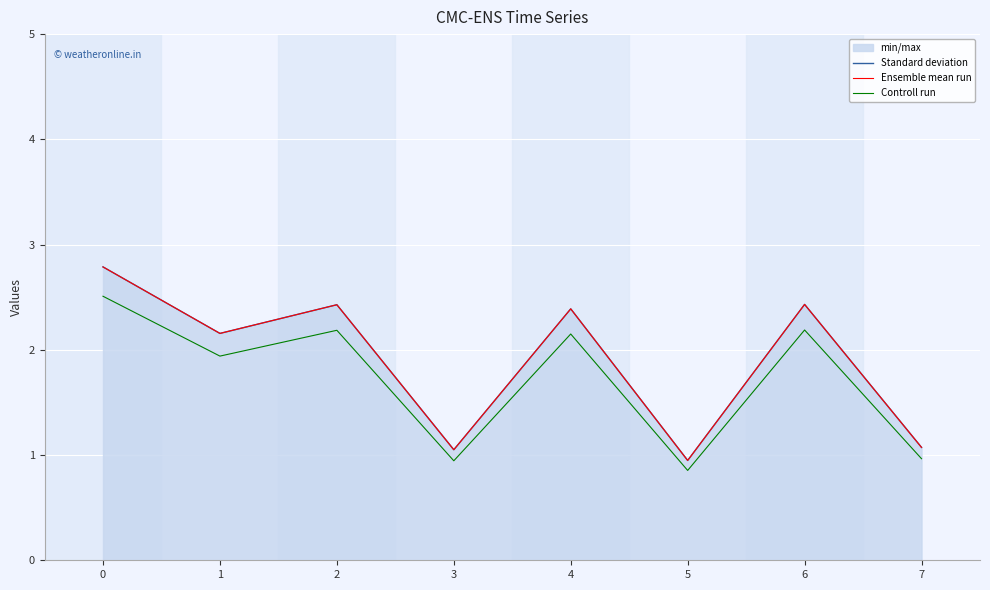

True or false: Controll run and Standard deviation cross at least once.

False